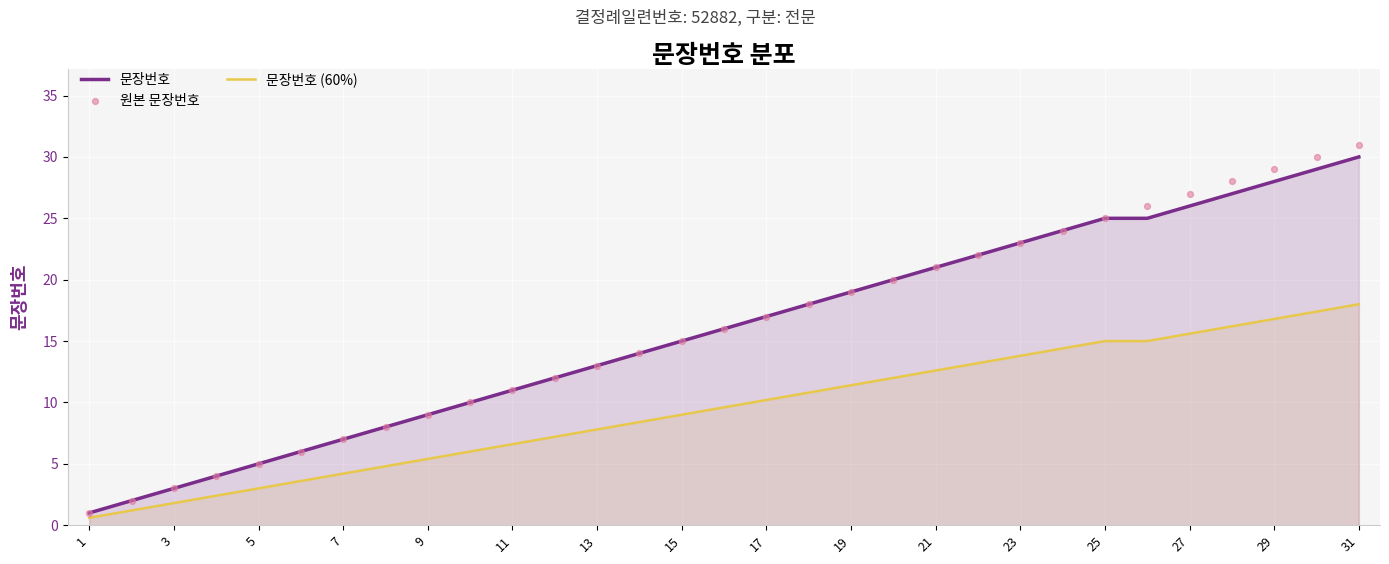

What is the lowest value of the 문장번호 series?

1.0